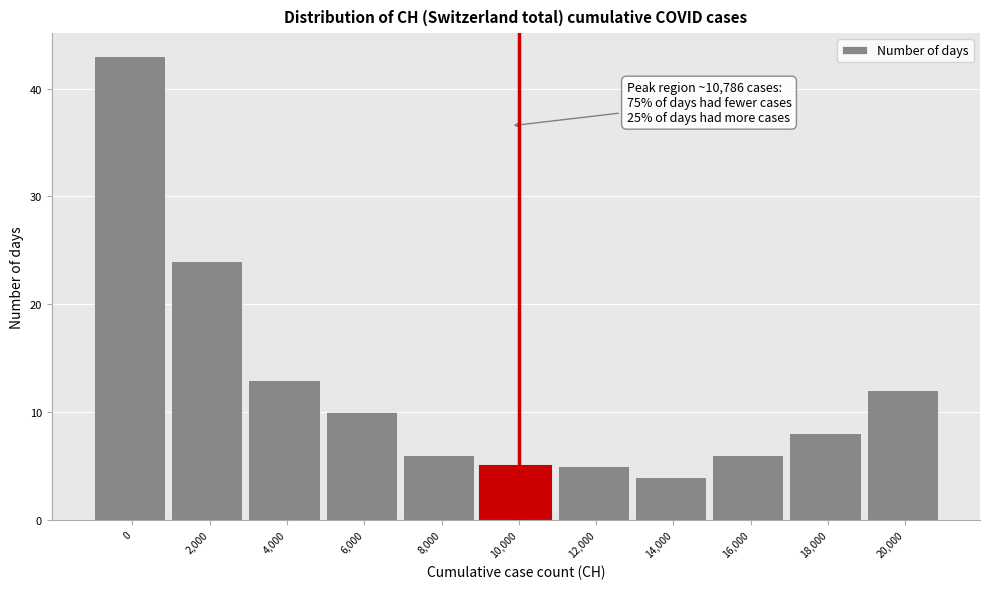

Reading left to right, what are all the values shown in this chart?

43	24	13	10	6	5	5	4	6	8	12